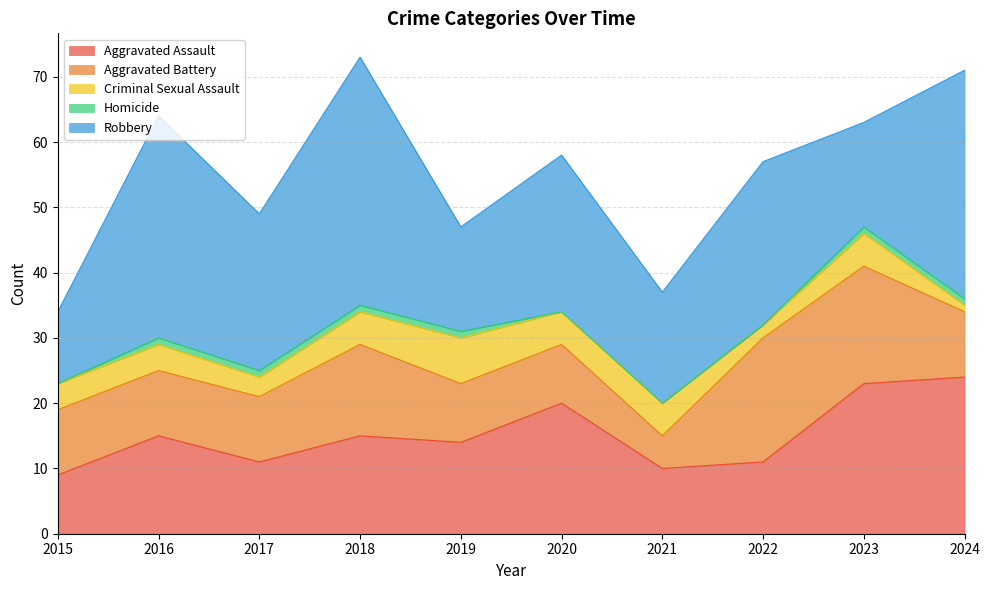

What is the difference between the second highest and minimum values in the Aggravated Assault series?

14